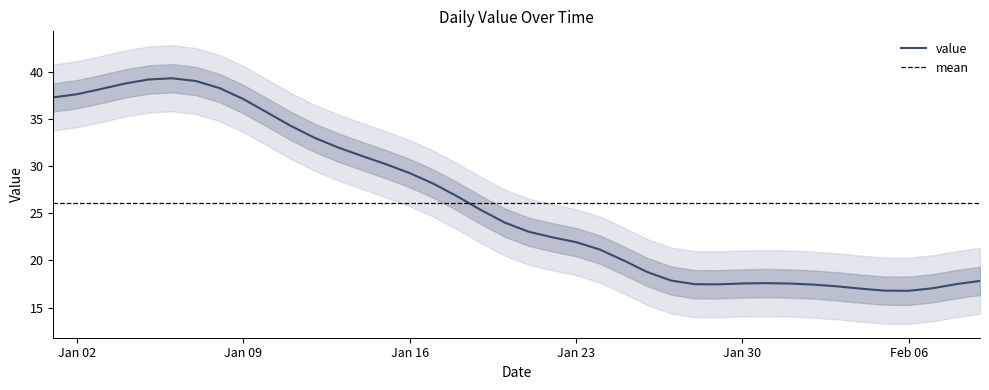

How many points are lower than both their immediate neighbors (excluding endpoints)?

2